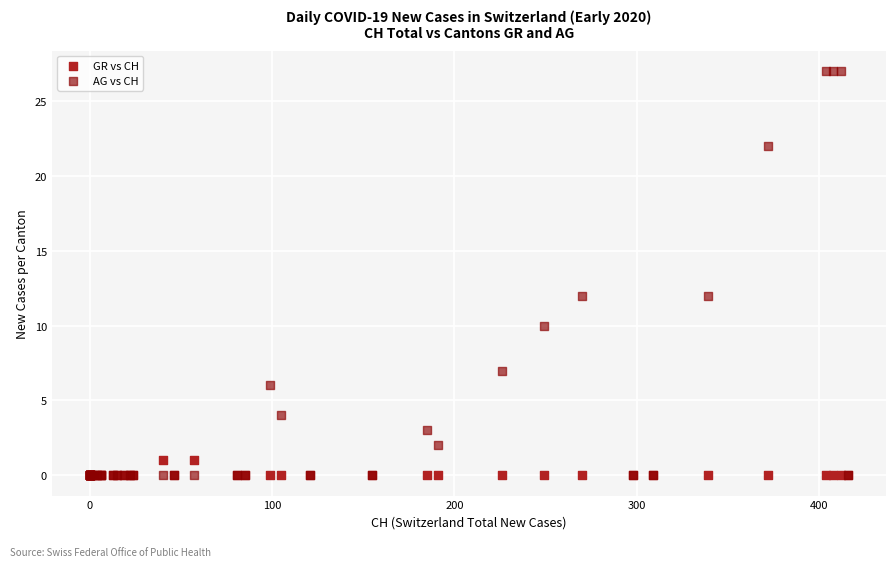

Which series contains the highest Y value?

AG vs CH